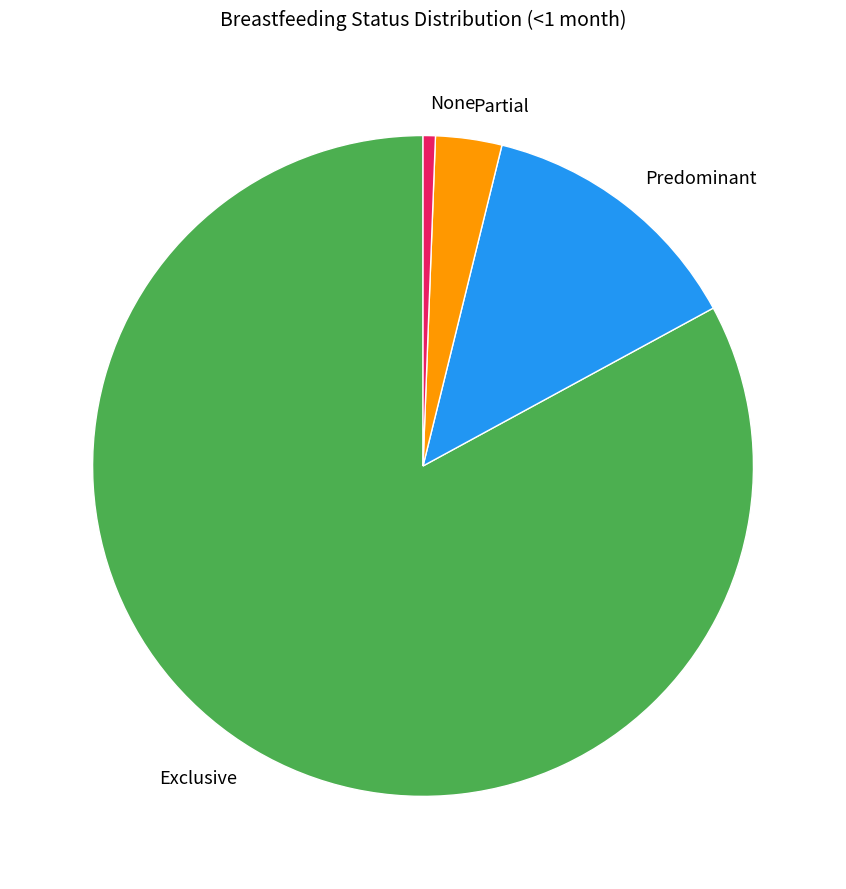

The Exclusive slice represents 95% of the pie. True or false?

False